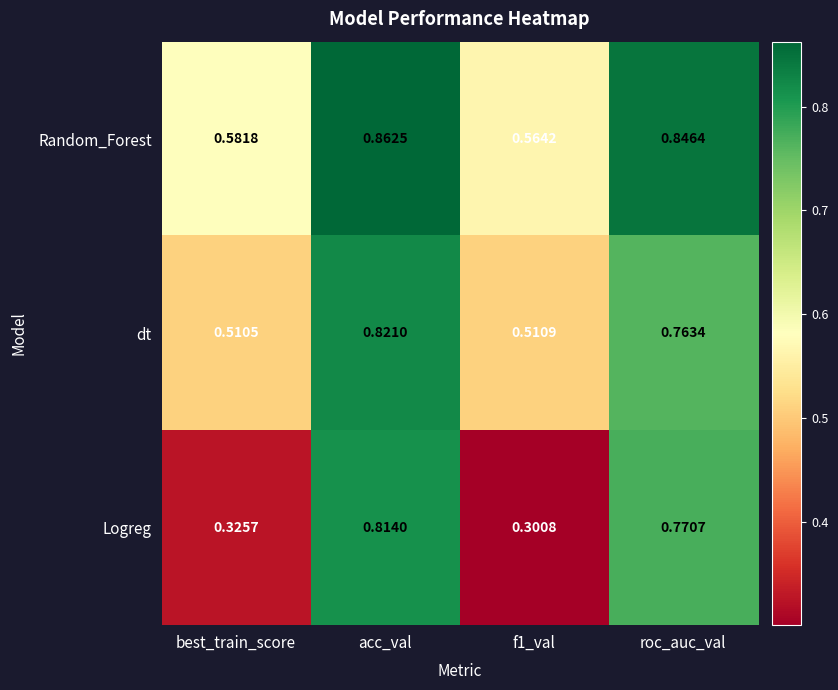

At which category does the chart reach its peak across all series?

acc_val